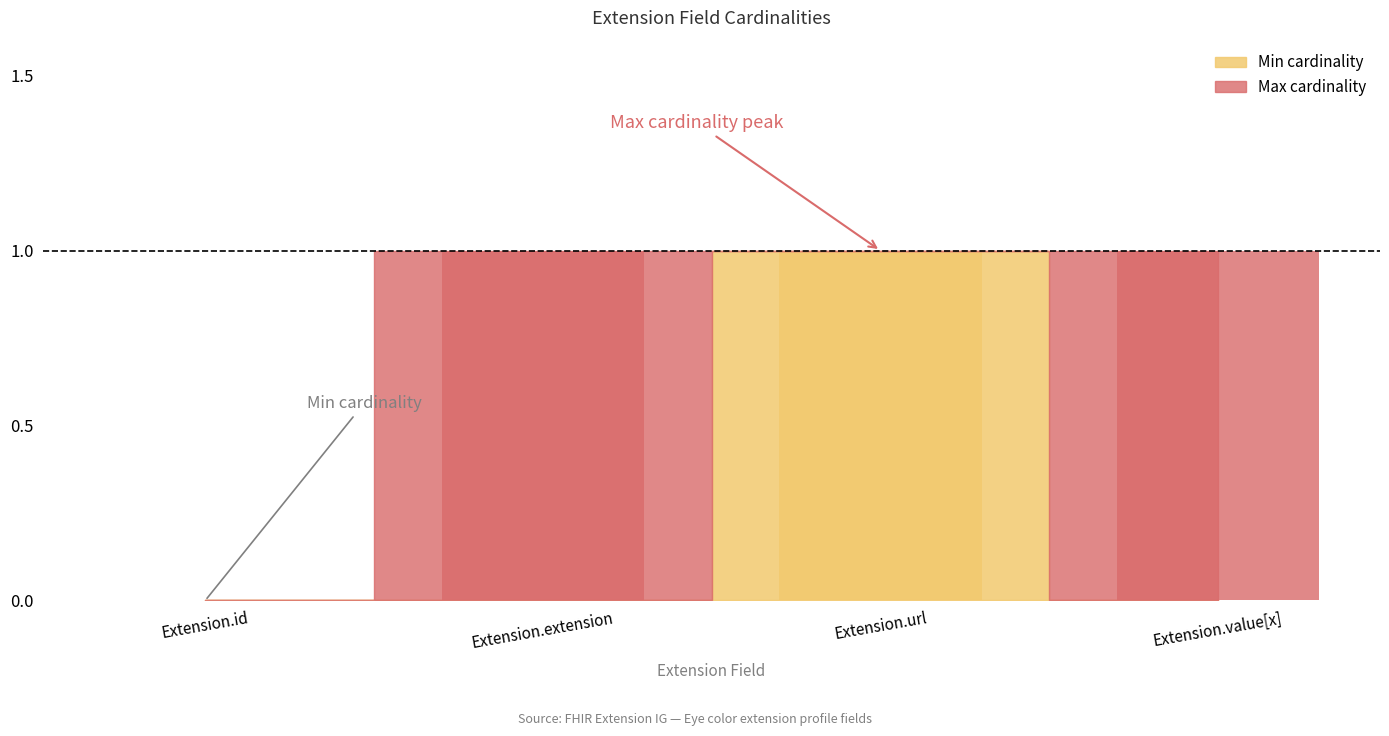

True or false: the data shows 0 at Extension.value[x].

False